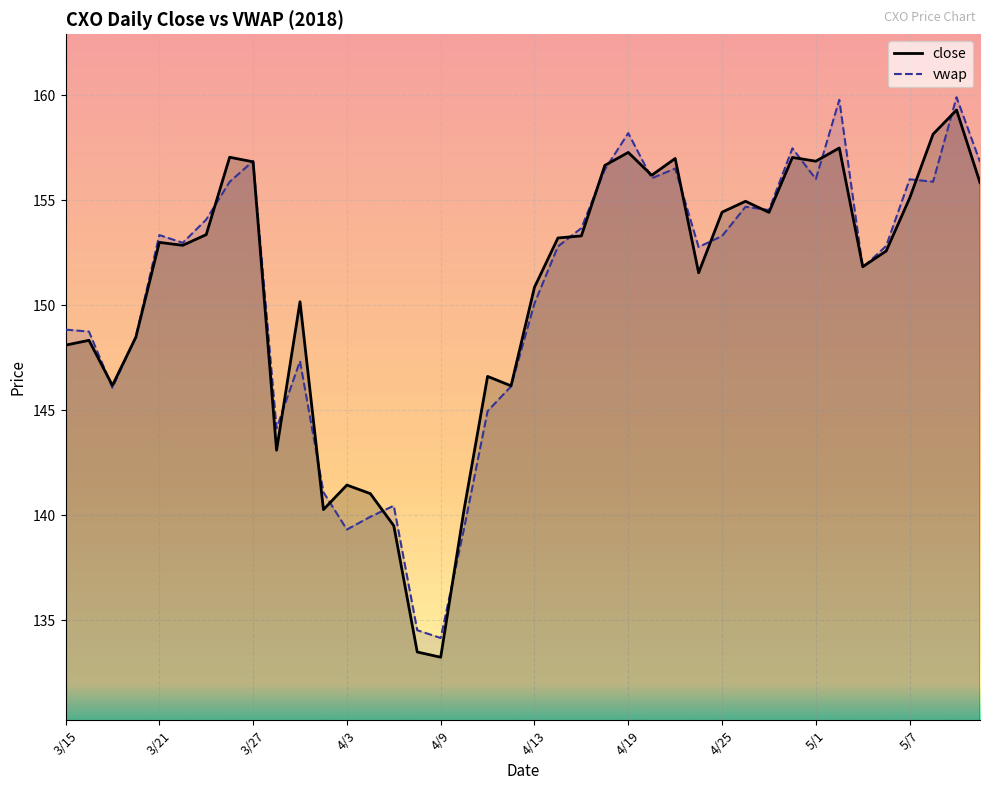

How many categories are shown in the chart?

40